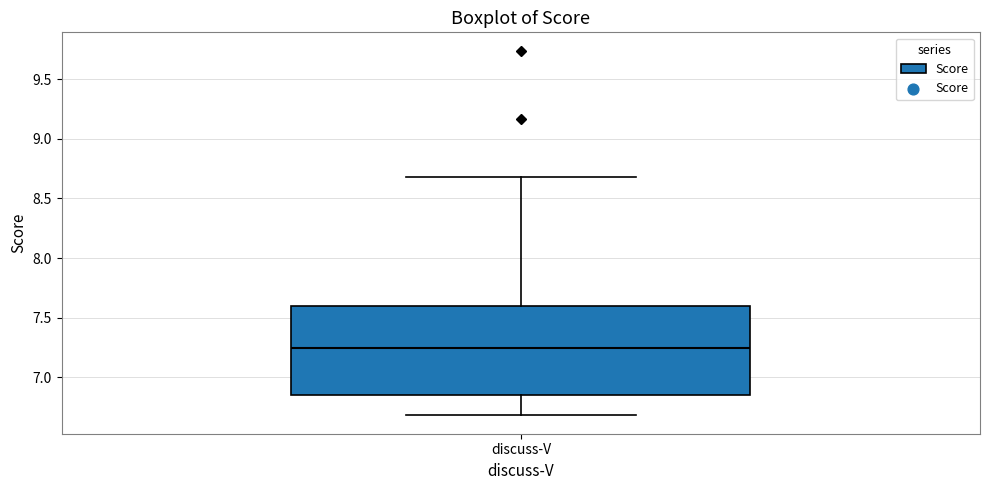

Transcribe this box plot: give where the median line is, the range the box spans, and where the two whiskers end, as read against the y-axis. The values are not printed on the chart, so give them approximately, as read against the axis.

median 7.25, box 6.85 to 7.60, whiskers 6.70 to 8.70